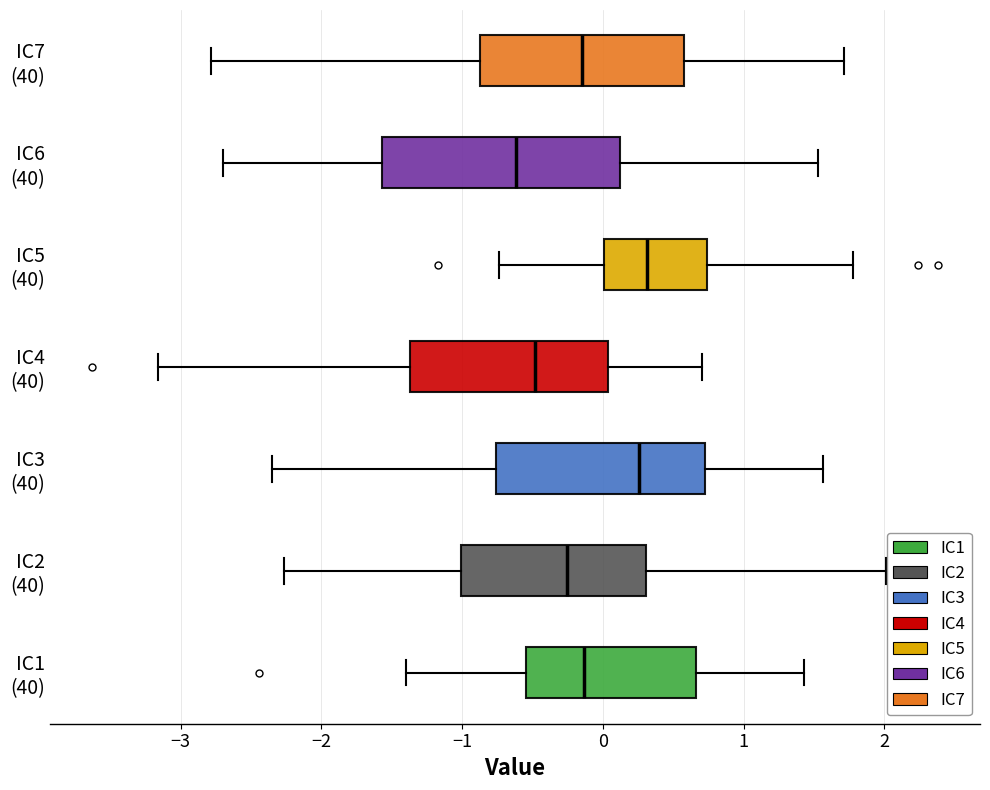

Reading bottom to top, transcribe this box plot: for each box, give where its median line is, the range the box spans, and where its two whiskers end, as read against the x-axis. The values are not printed on the chart, so give them approximately, as read against the axis.

IC1 (40): median -0.1, box -0.5 to 0.7, whiskers -1.4 to 1.4
IC2 (40): median -0.3, box -1.0 to 0.3, whiskers -2.3 to 2.0
IC3 (40): median 0.3, box -0.8 to 0.7, whiskers -2.3 to 1.6
IC4 (40): median -0.5, box -1.4 to 0.0, whiskers -3.2 to 0.7
IC5 (40): median 0.3, box 0.0 to 0.7, whiskers -0.7 to 1.8
IC6 (40): median -0.6, box -1.6 to 0.1, whiskers -2.7 to 1.5
IC7 (40): median -0.2, box -0.9 to 0.6, whiskers -2.8 to 1.7